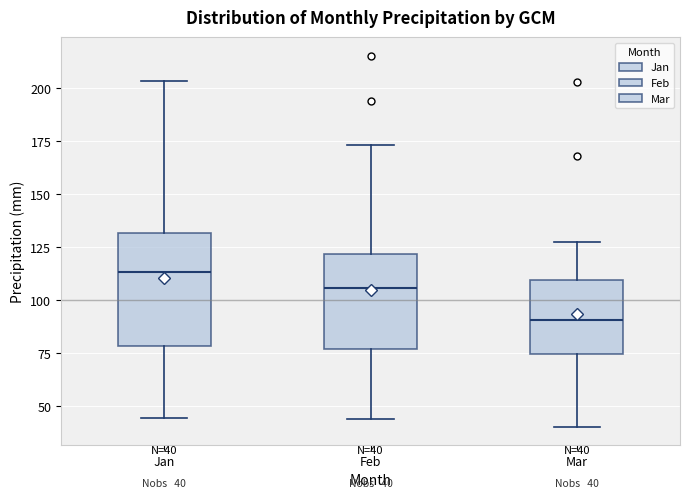

Comparing the boxes themselves (not the whiskers), which one is the tallest?

Jan